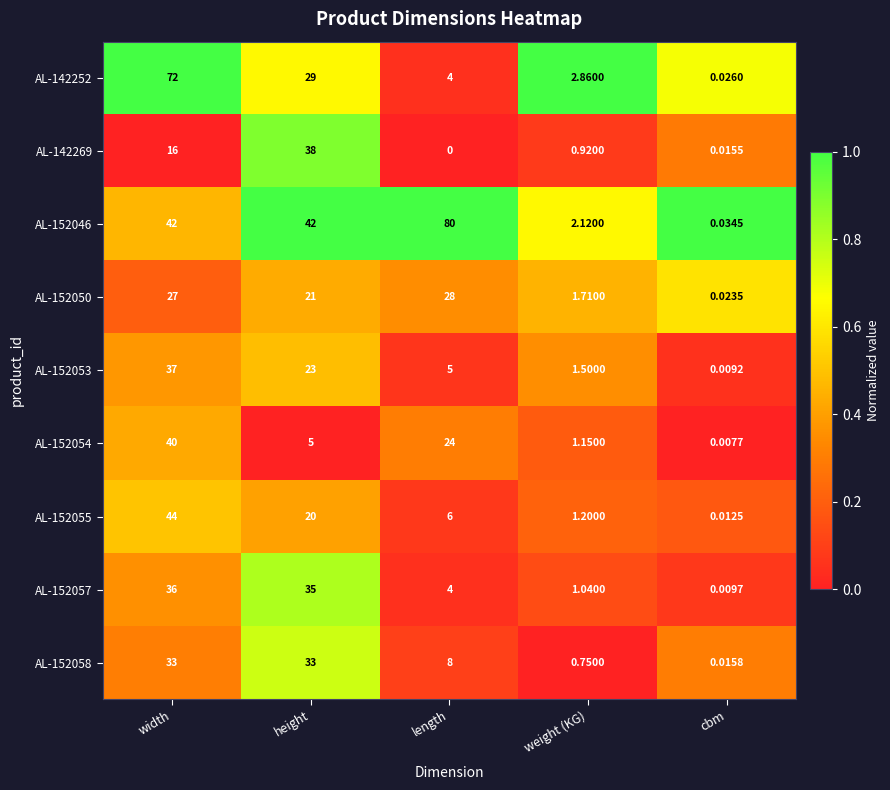

Which category has the highest value in the AL-152053 series?

width